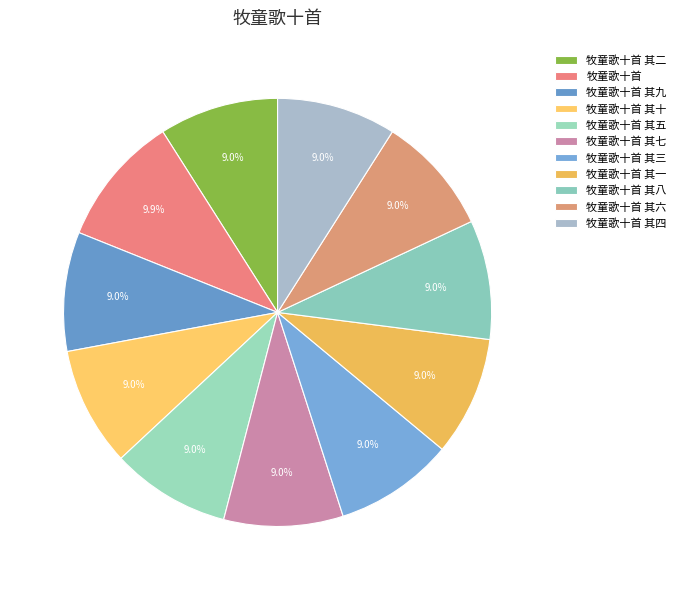

How many segments does this pie chart have?

11